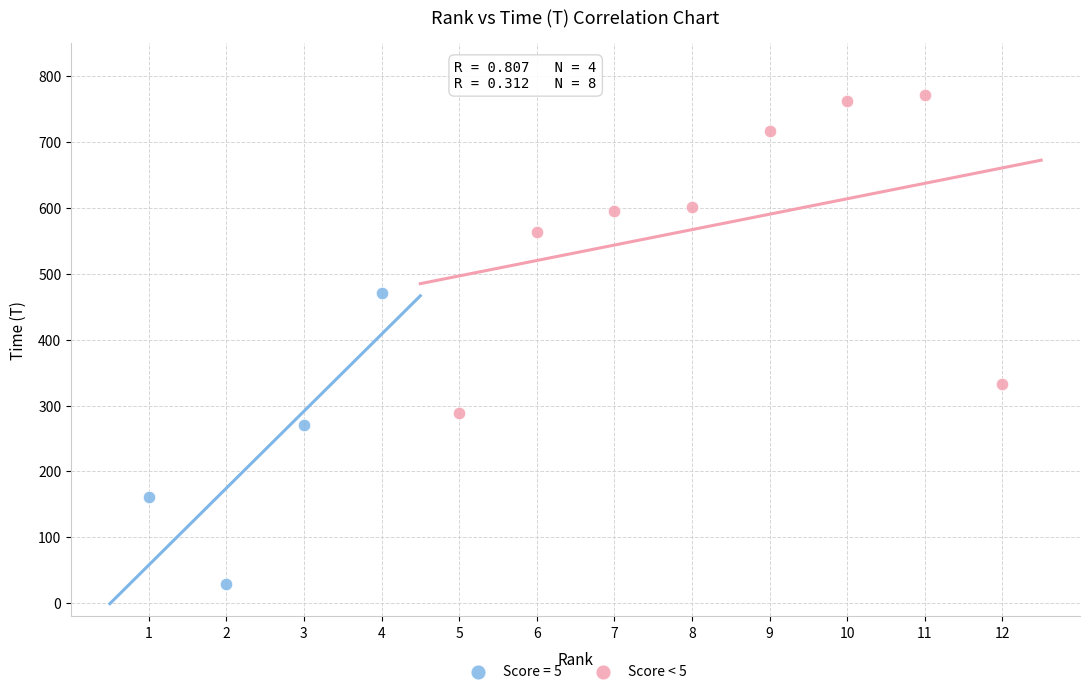

Which series has the largest Y range (max minus min)?

Score < 5